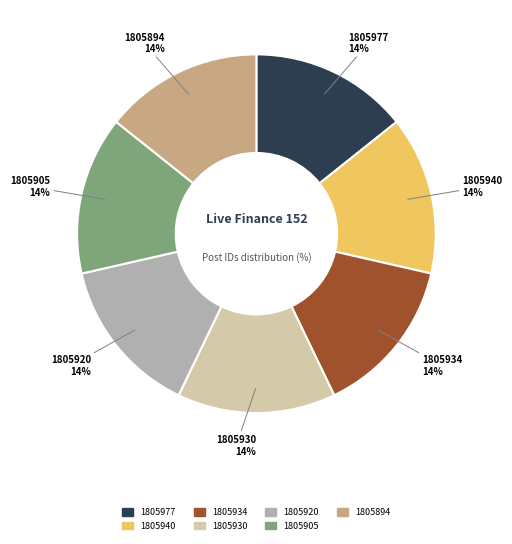

Does 1805940 represent more than half of the total?

No